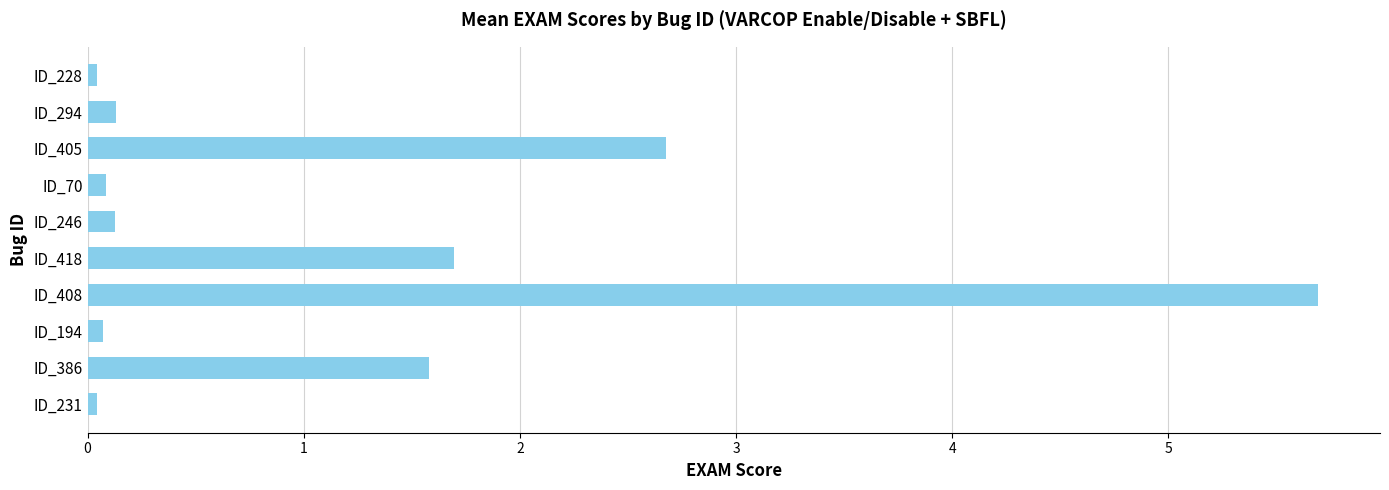

Does the chart contain stacked bars?

No